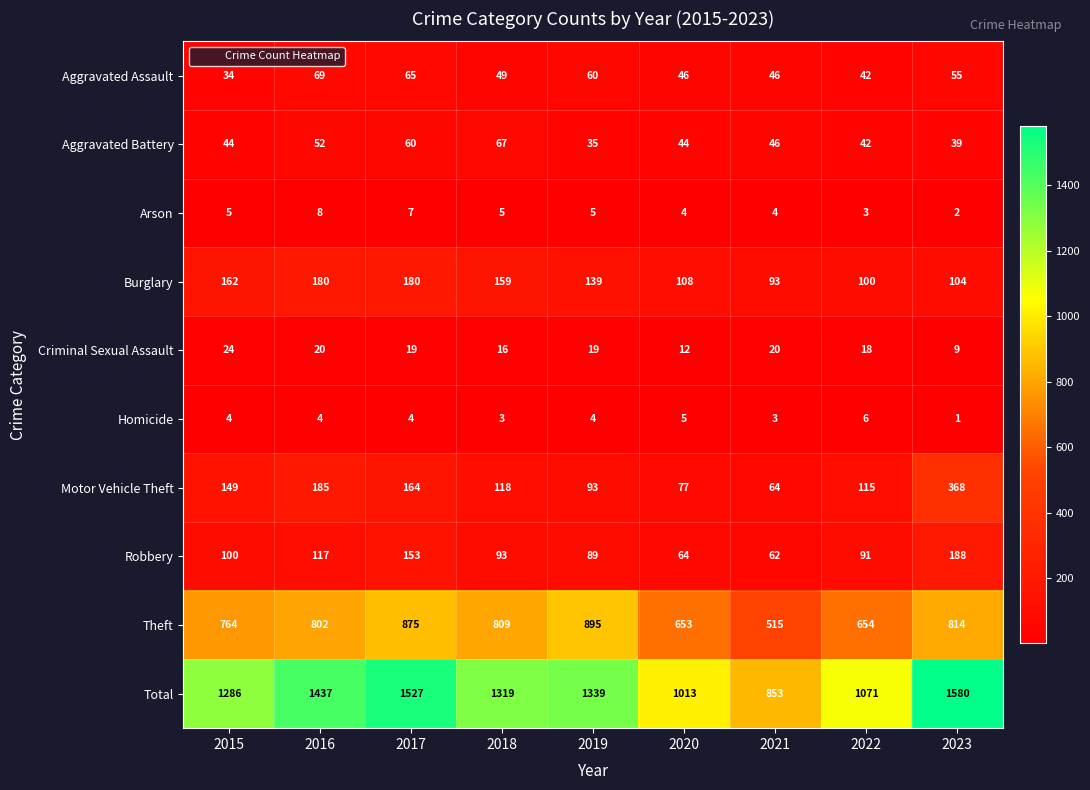

Between 2016 and 2019, which series saw the biggest shift?

Total